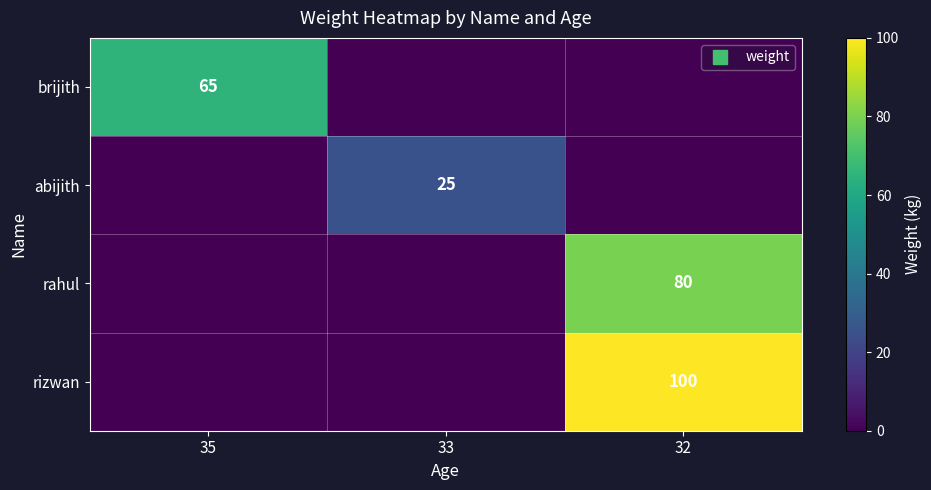

How many positive values does the abijith series have?

1